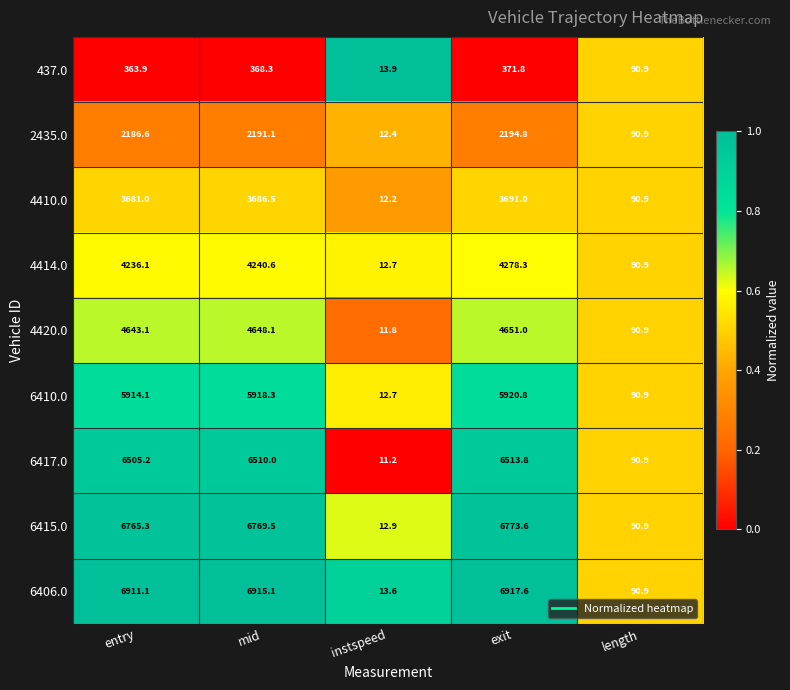

Which series has the largest total across all categories?

6406.0